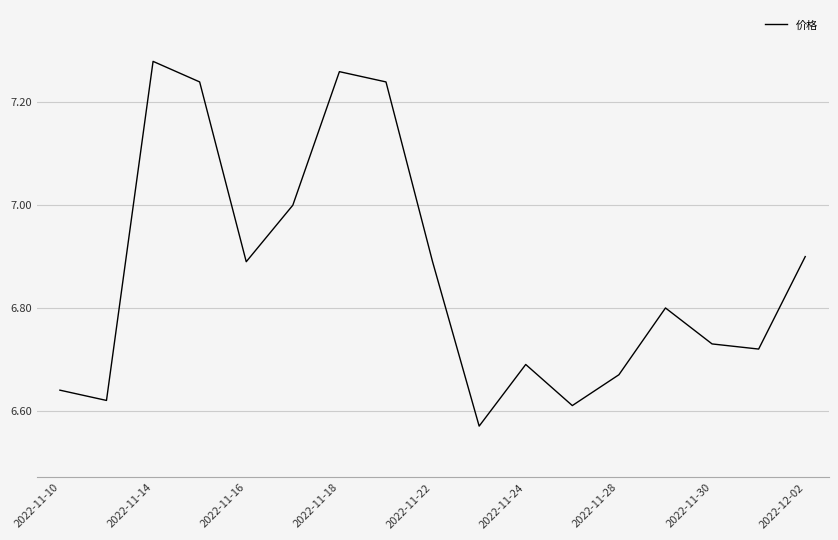

What is the difference between the maximum and minimum values?

0.7